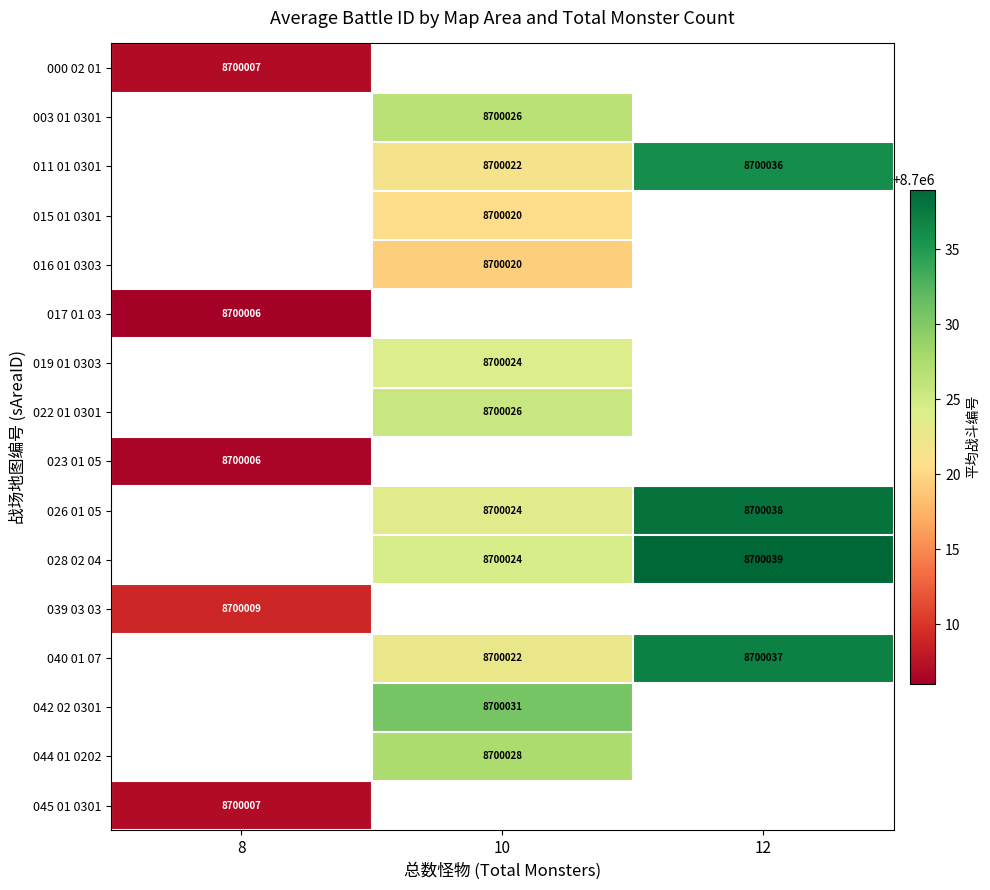

True or false: 023 01 05 has a value of 8700006 at 8.

True